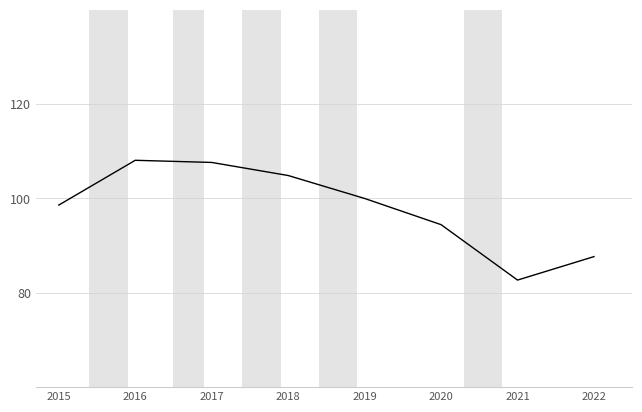

What is the ratio of the value at 2019 to the value at 2020?

1.1